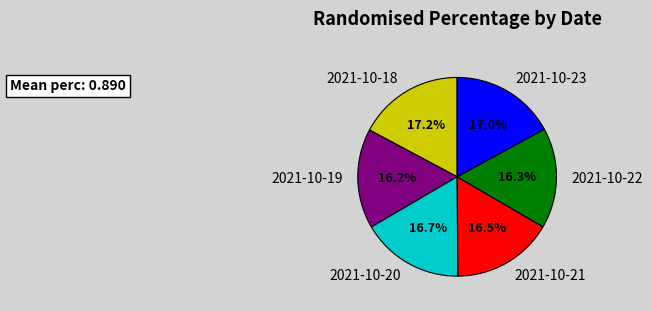

How much of the chart is everything except 2021-10-20?

83.3%